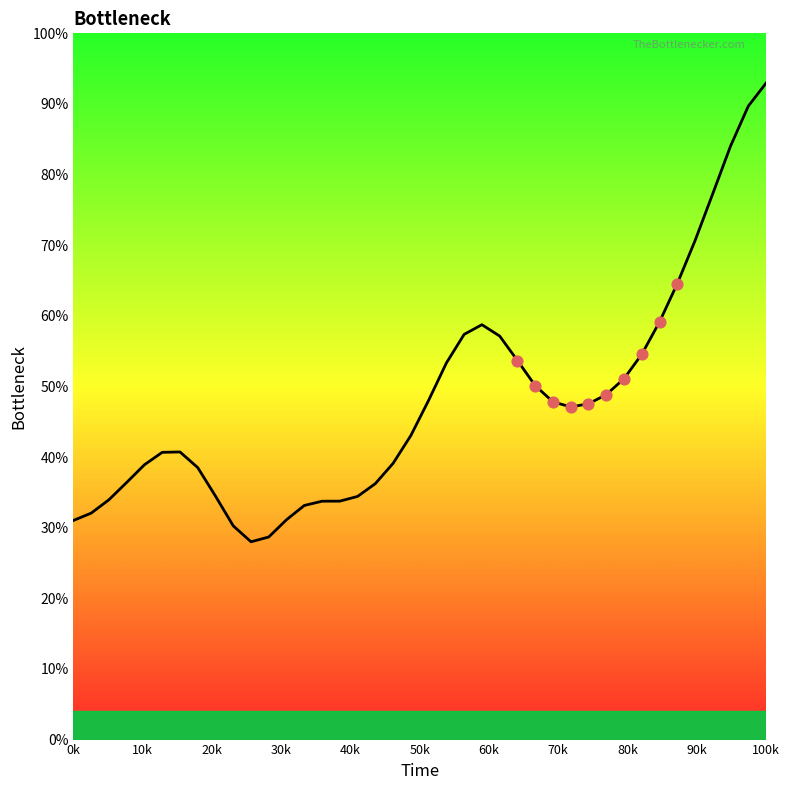

What is the difference between the maximum and minimum values?

64.9